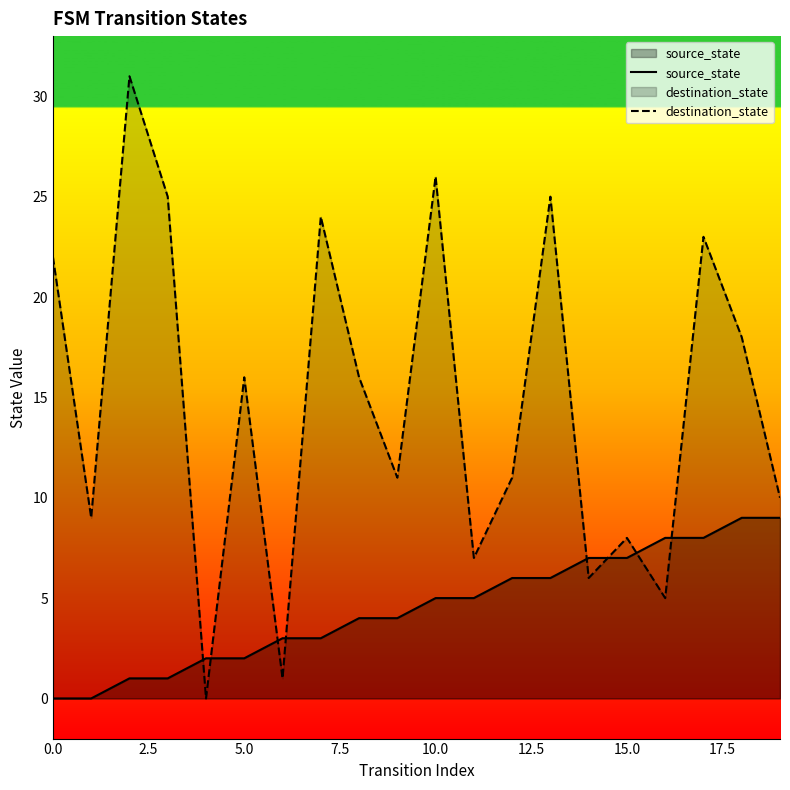

True or false: destination_state and source_state cross at least once.

True